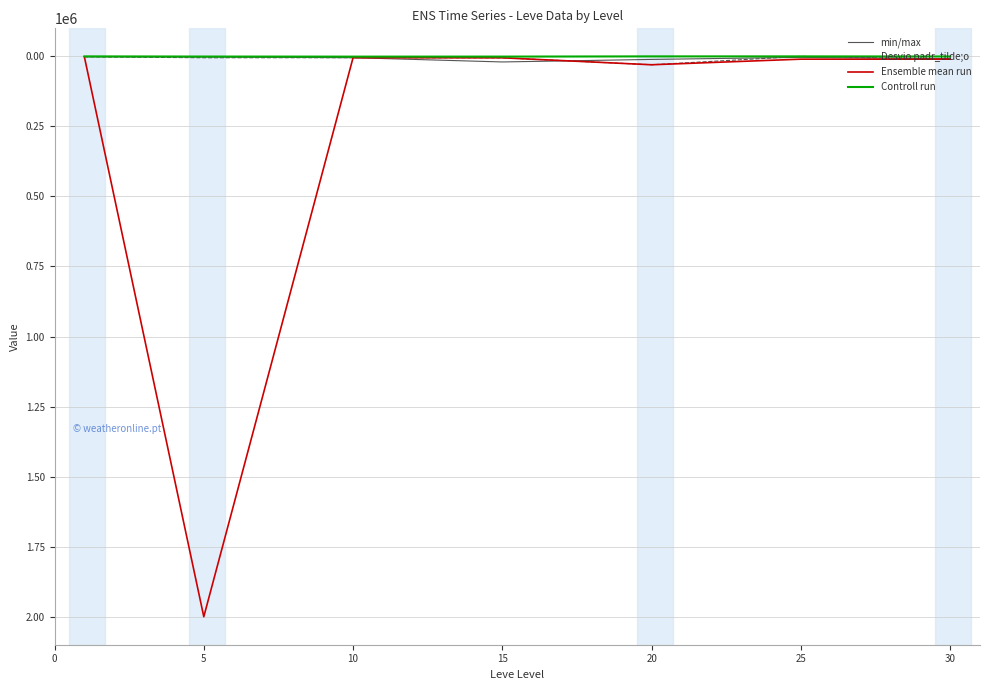

Which series has the widest spread of values?

Ensemble mean run